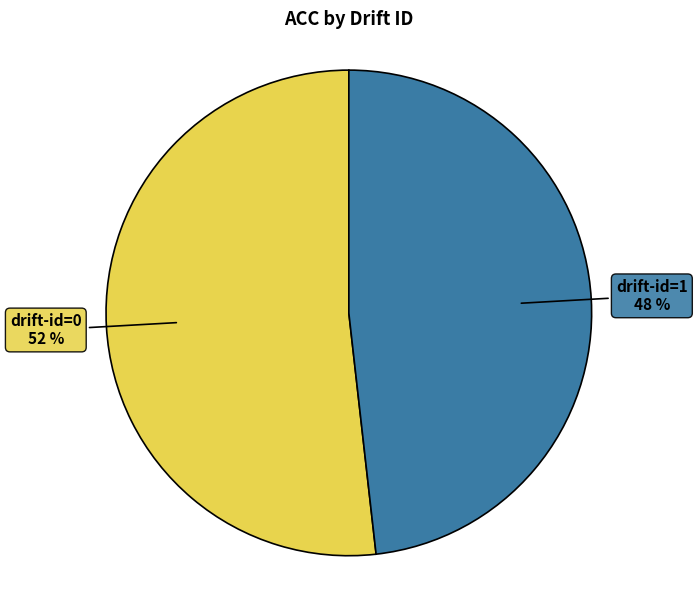

Rank the categories by value from highest to lowest.

drift-id=0, drift-id=1